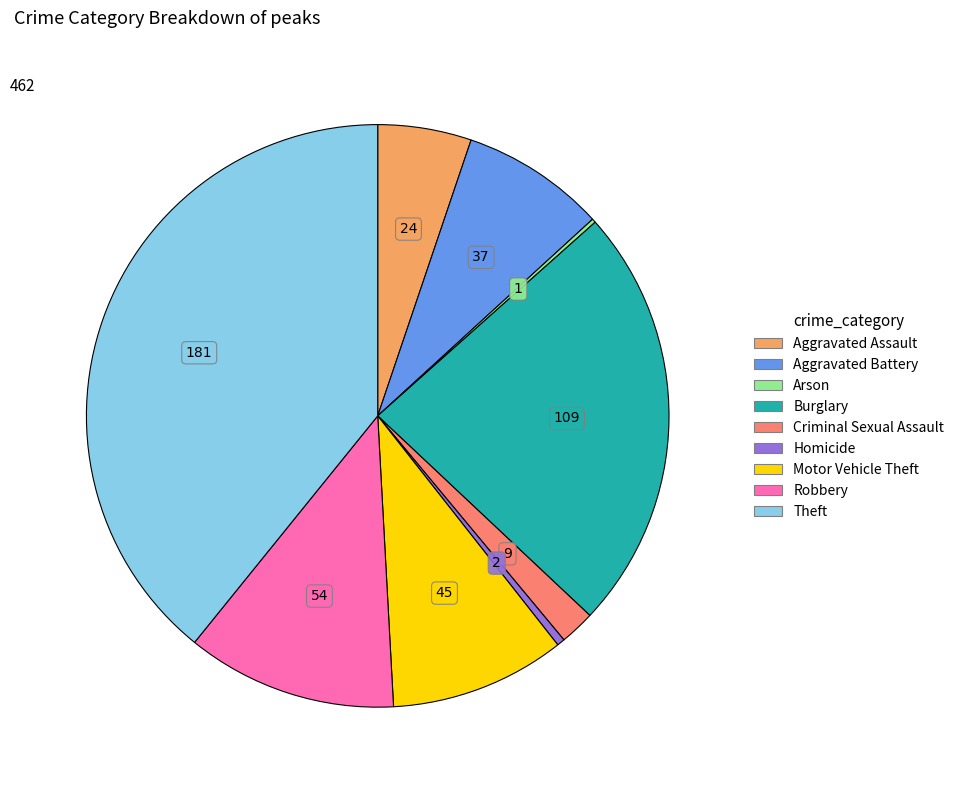

Is it true that Theft is 53% of the pie?

False